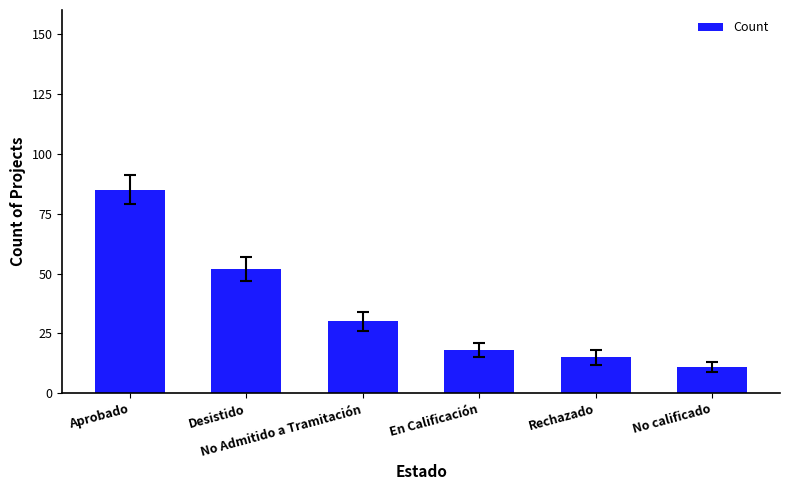

What is the change in value from Aprobado to No calificado?

-74